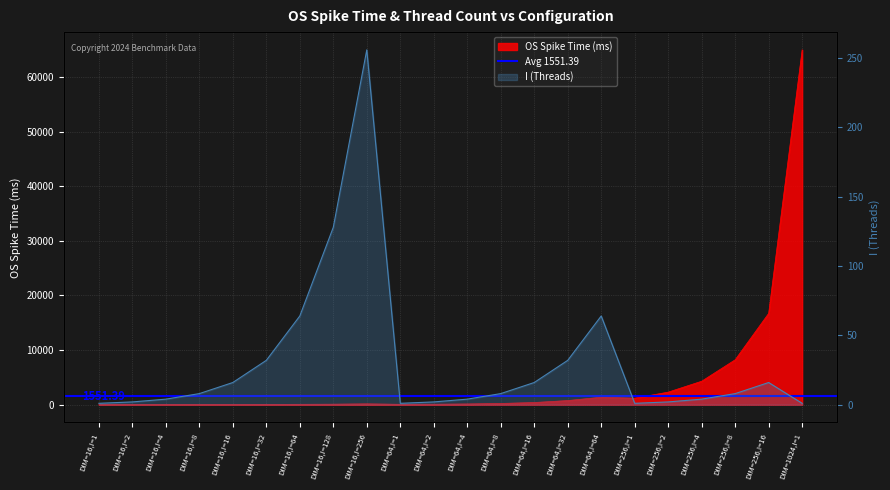

Which series has the widest spread of values?

OS Spike Time (ms)